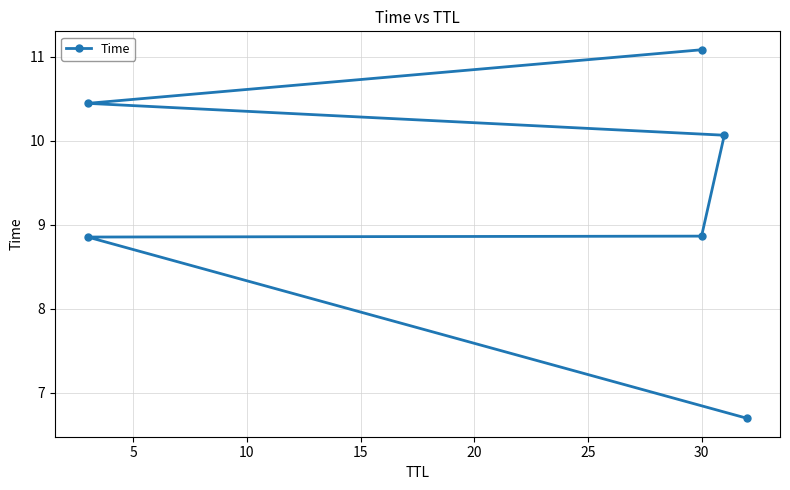

What is the sum of the values at 20 and 15?

20.5